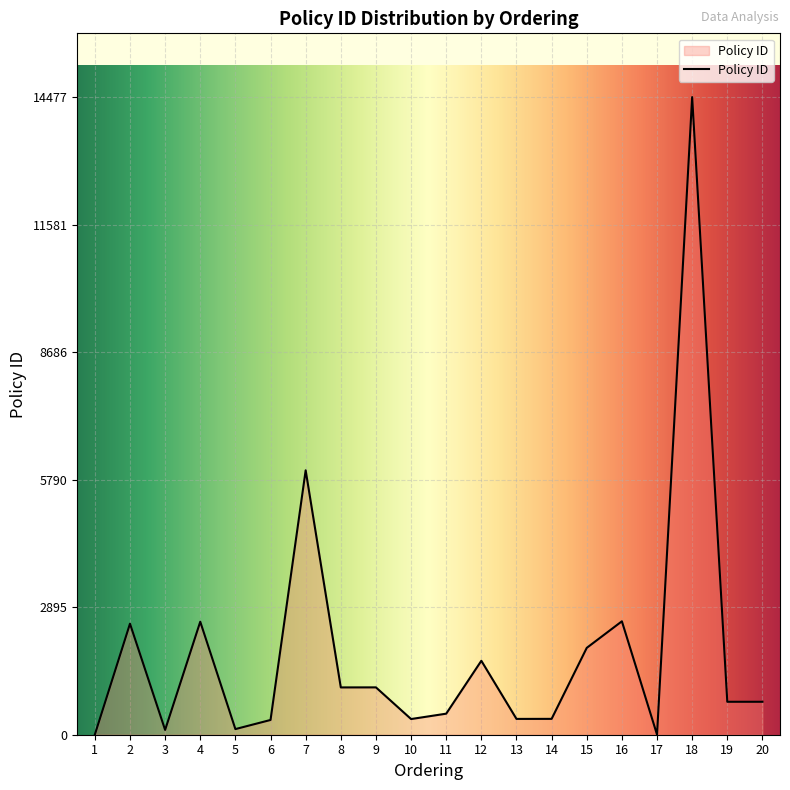

What is the change in value from 3 to 16?

+2466